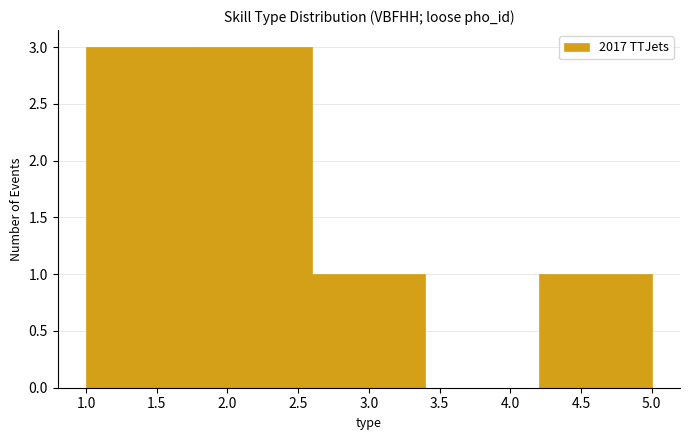

What is the height of the bar covering 1.0 to 1.8 on the x-axis? The values are not printed on the chart, so give them approximately, as read against the axis.

3